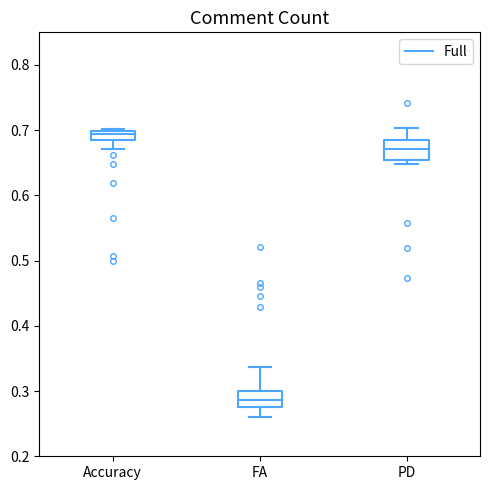

Which box has the highest median line?

Accuracy